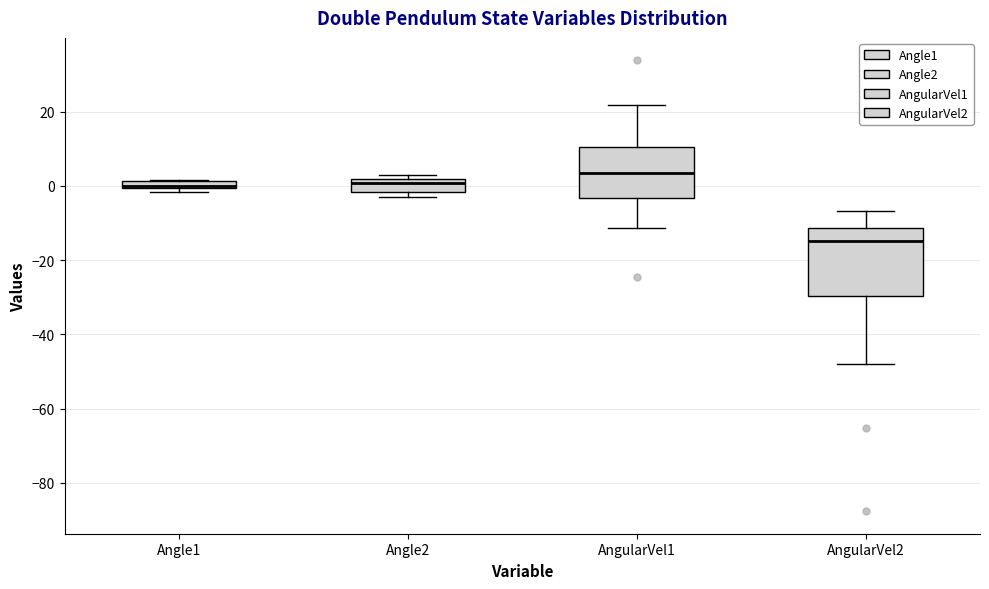

Which box has the lowest median line?

AngularVel2